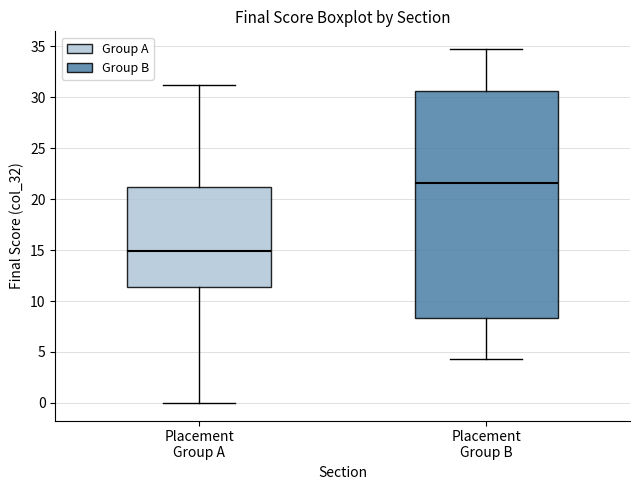

Reading left to right, transcribe this box plot: for each box, give where its median line is, the range the box spans, and where its two whiskers end, as read against the y-axis. The values are not printed on the chart, so give them approximately, as read against the axis.

Placement Group A: median 15.0, box 11.5 to 21.0, whiskers 0.0 to 31.0
Placement Group B: median 21.5, box 8.5 to 30.5, whiskers 4.5 to 35.0